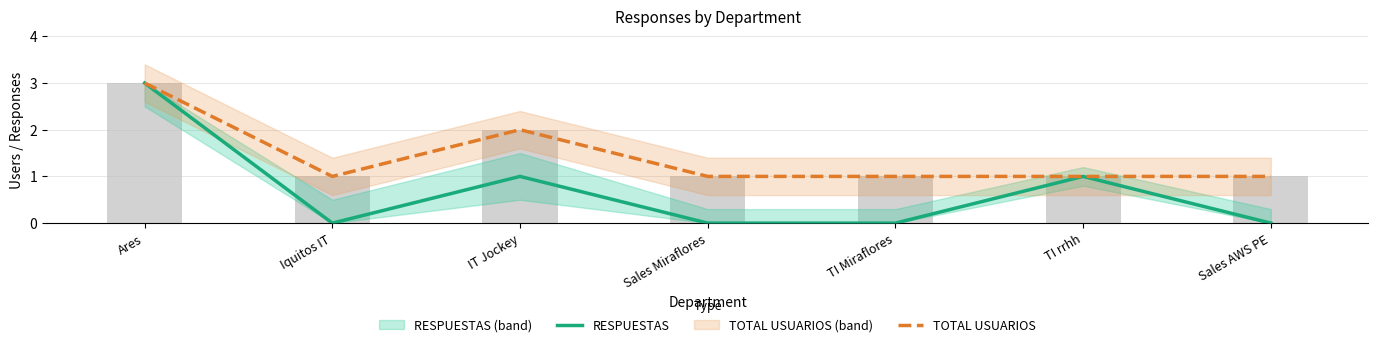

What is the label of the 3rd bar from the right?

TI Miraflores